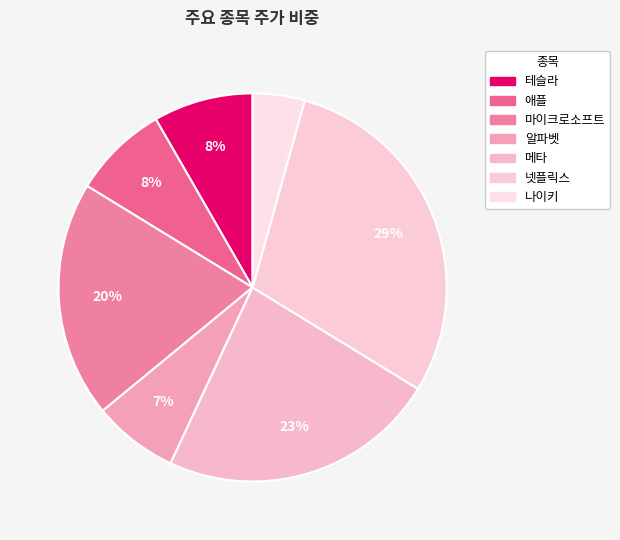

Does any single category account for the majority?

No